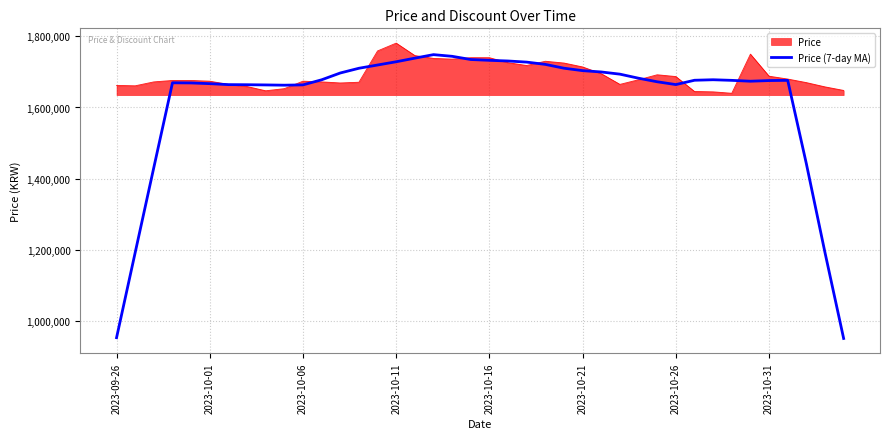

What is the smallest value displayed?

950857.1